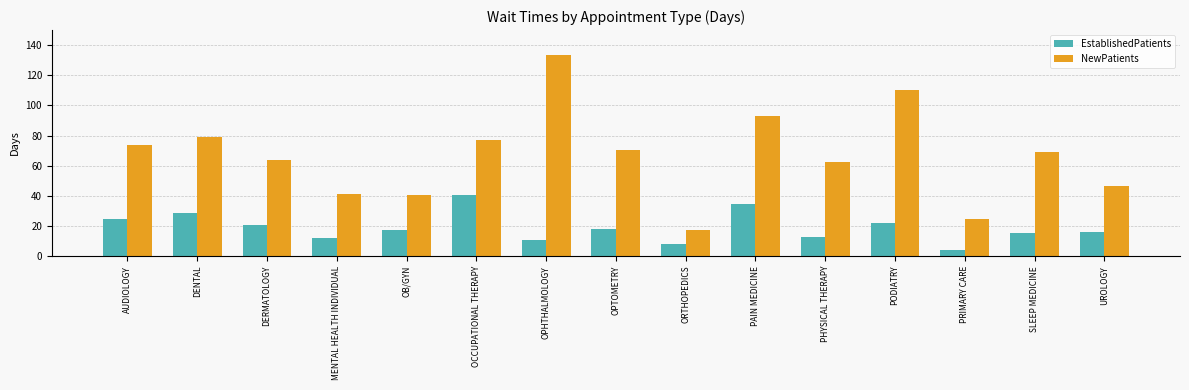

Rank the series by their average value, from highest to lowest.

NewPatients, EstablishedPatients